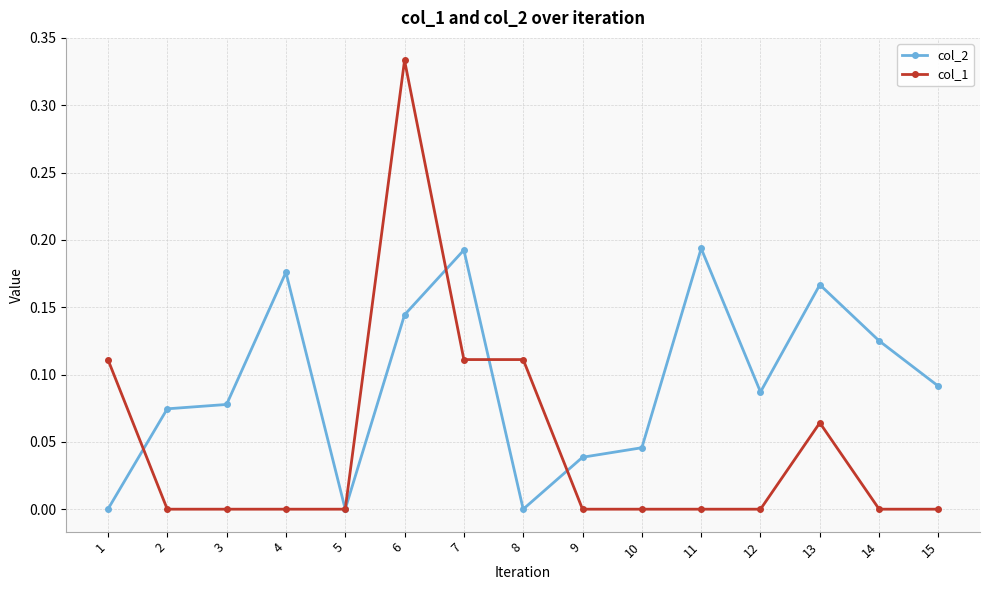

How many lines are shown in the chart?

2